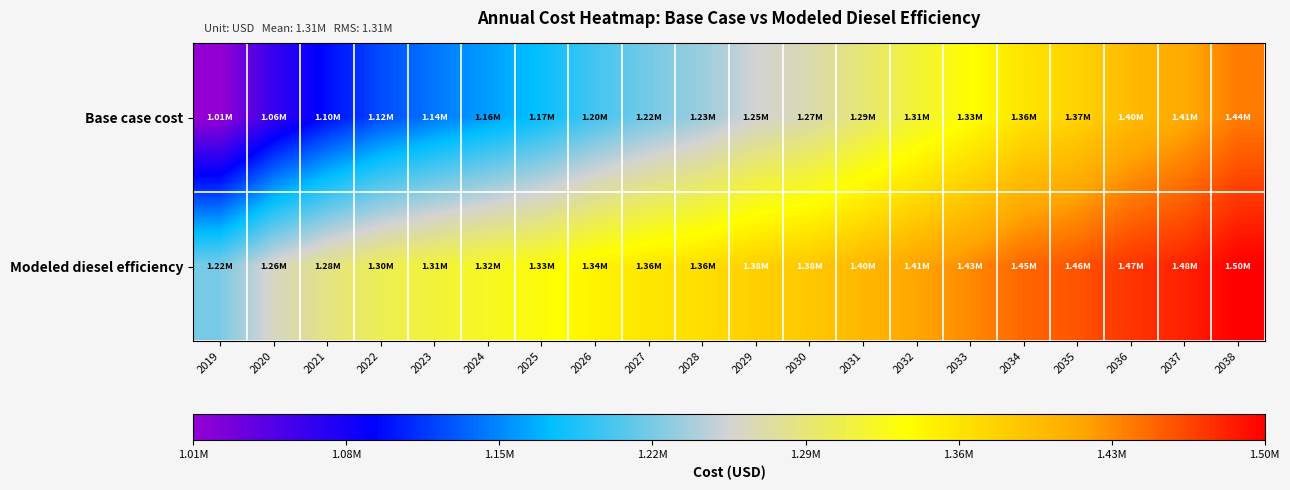

At how many categories does at least one series exceed 1448012?

4